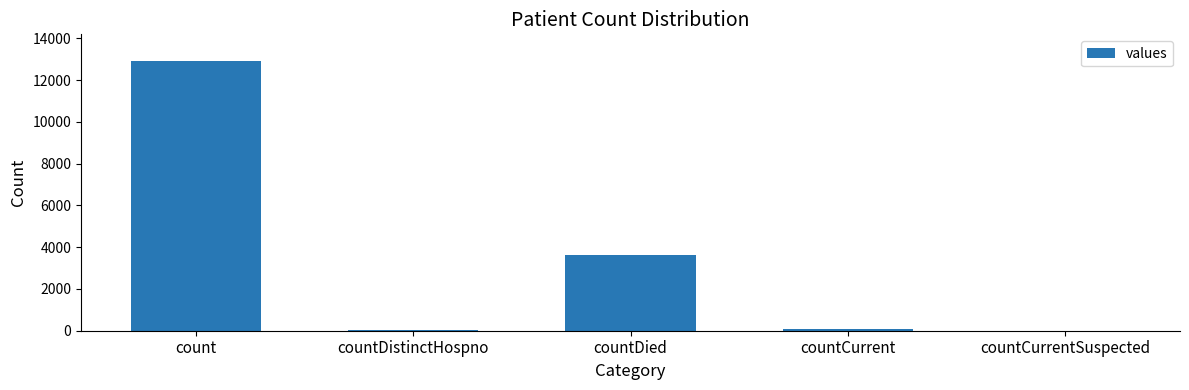

At which label is the value closest to 6453?

countDied